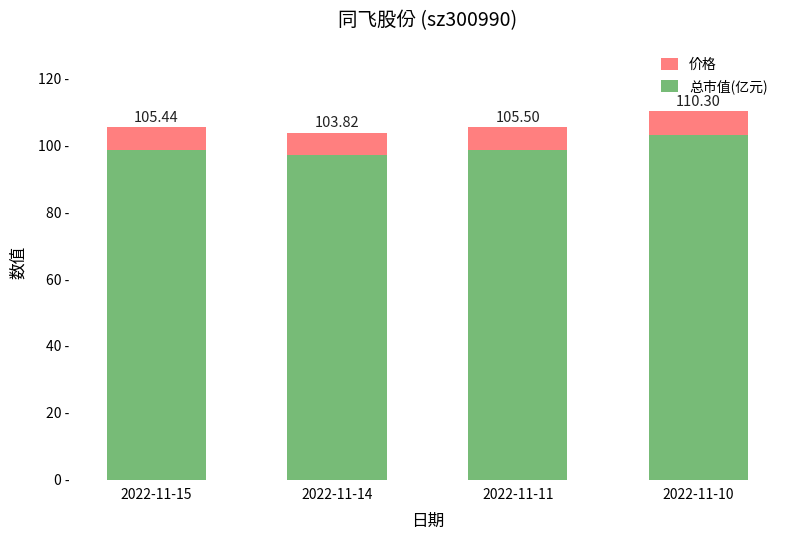

Are the bars grouped side by side (vs. stacked)?

No